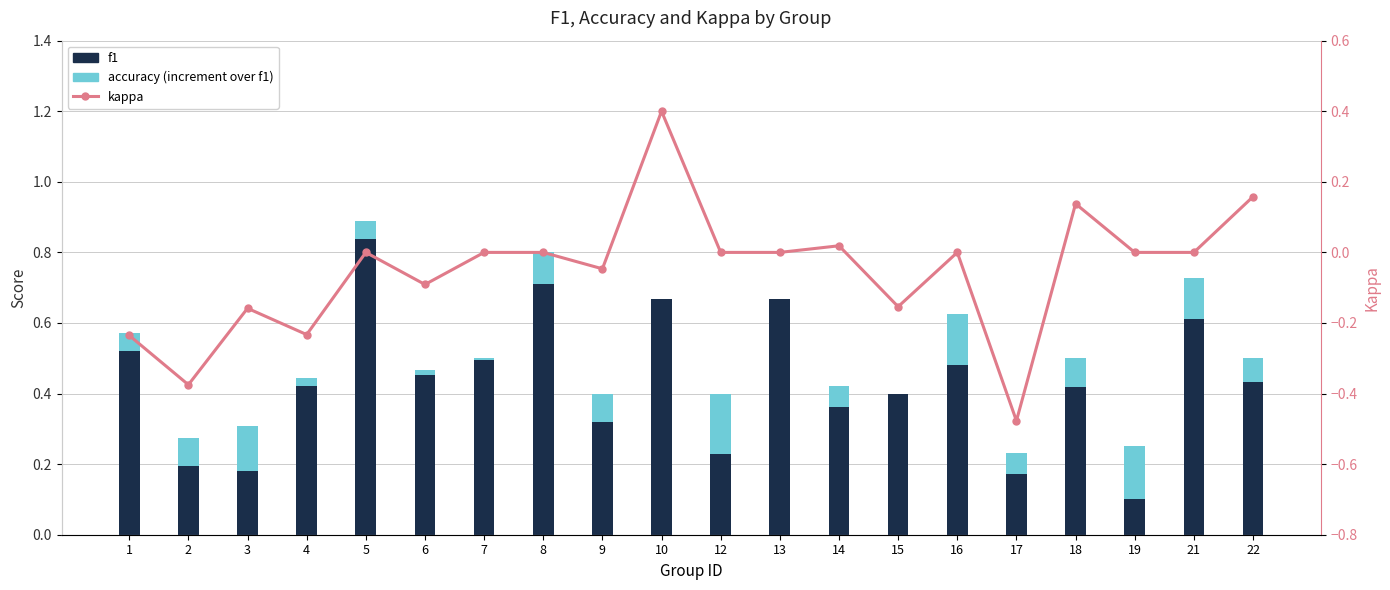

How many groups of bars are there?

20